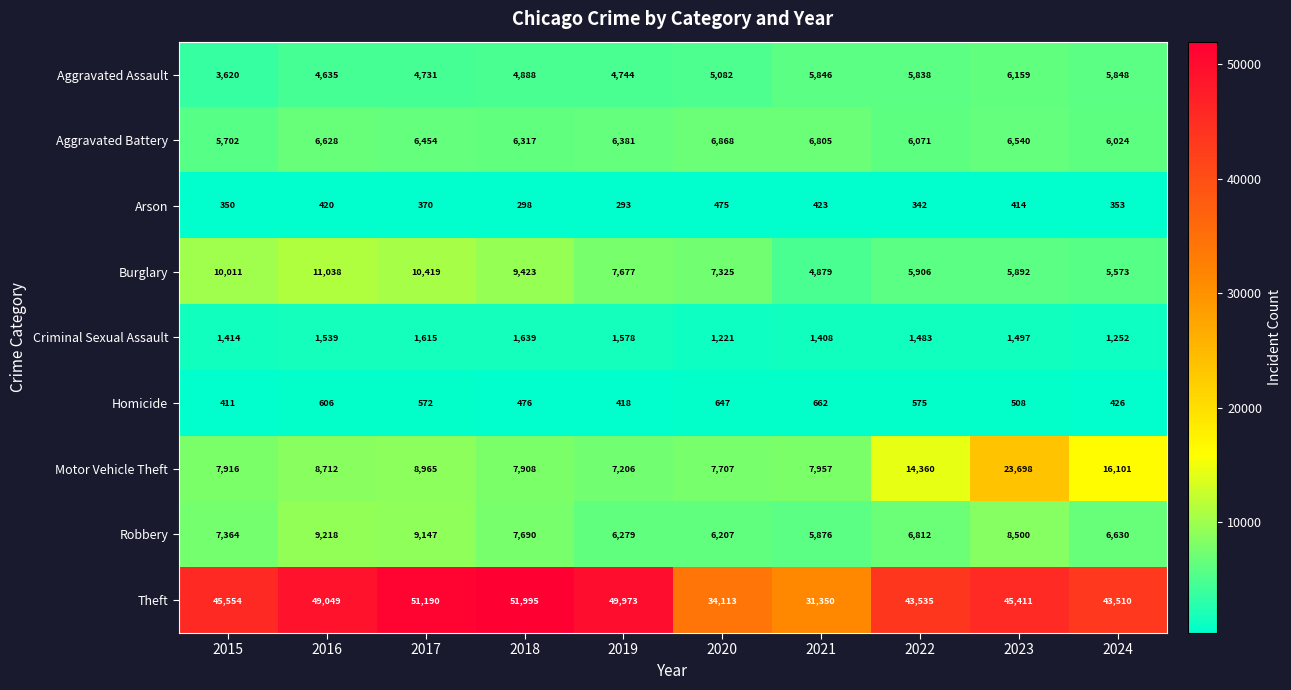

How many categories are shown in the chart?

10